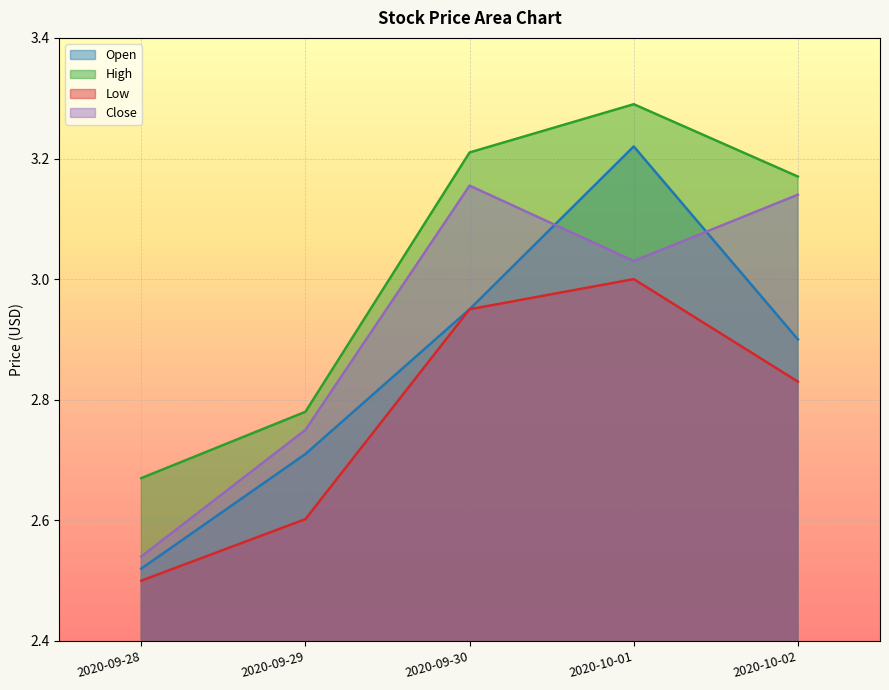

What is the highest value of the High series?

3.3